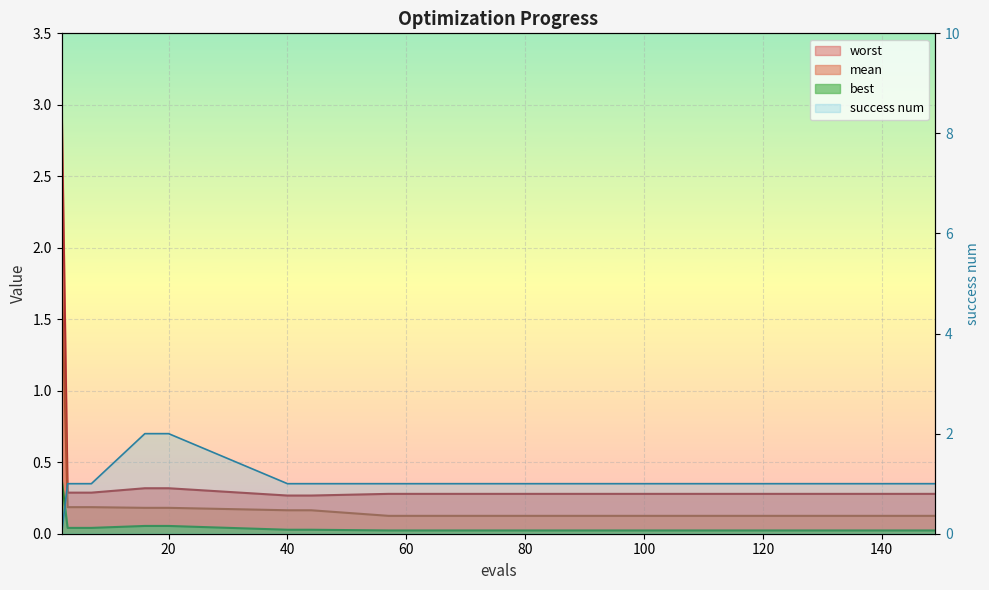

True or false: success num and worst intersect in this chart.

True